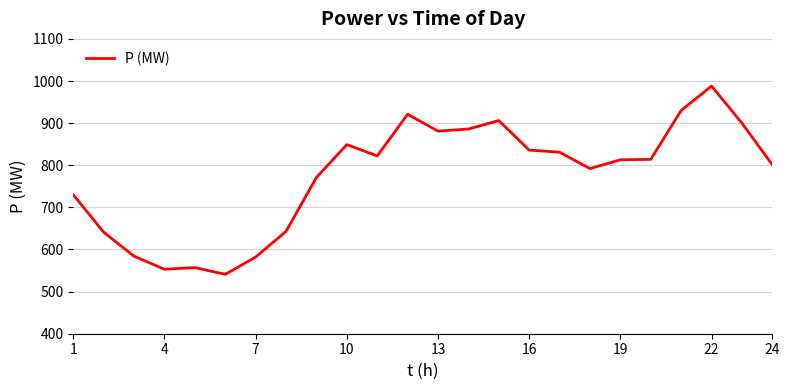

What is the difference between the maximum and minimum values?

447